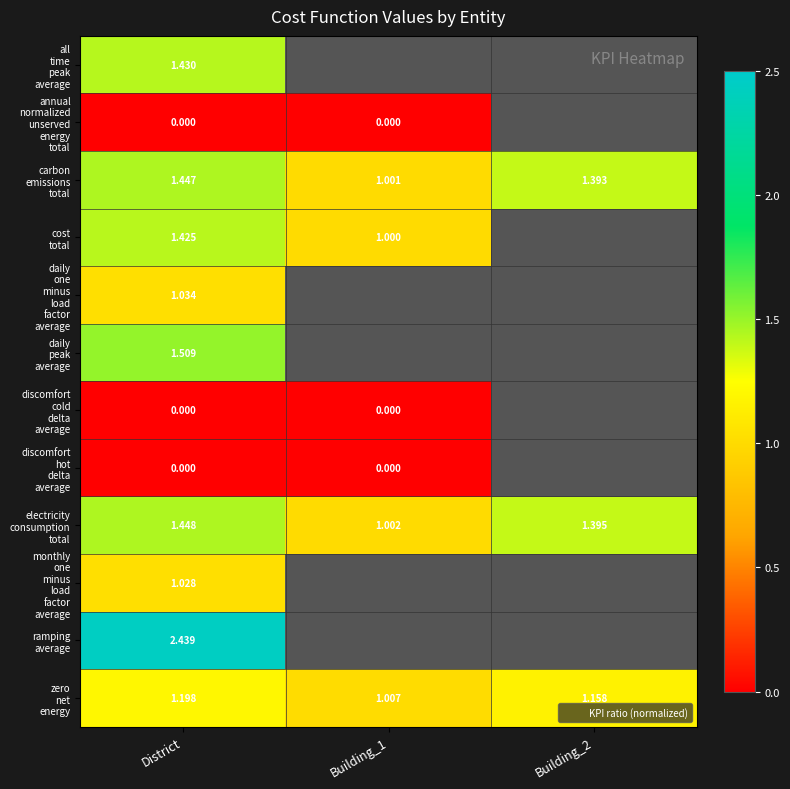

Is it true that all time peak average equals 1.4 at District?

True